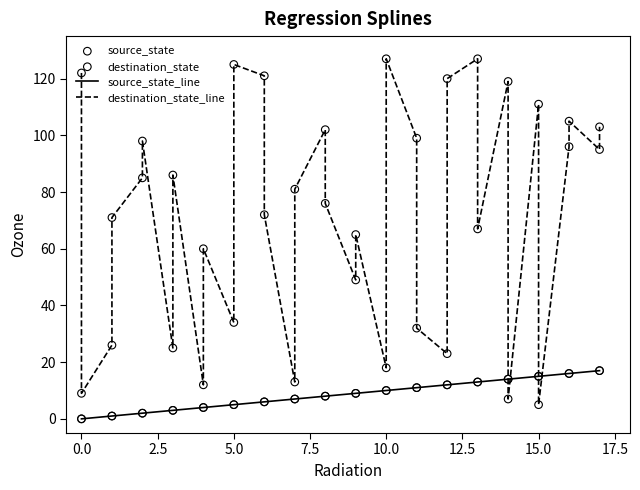

Which series has the widest spread of Y values?

destination_state_line